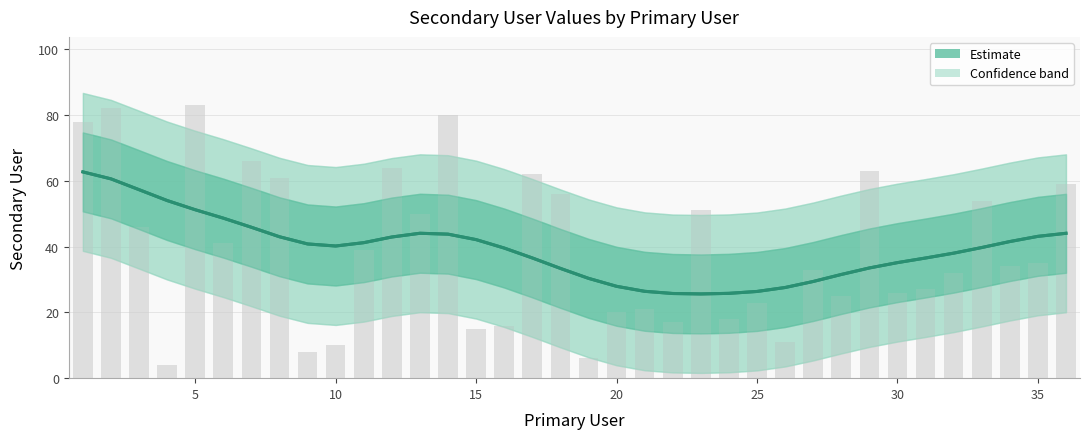

What is the minimum value shown in the chart?

25.6